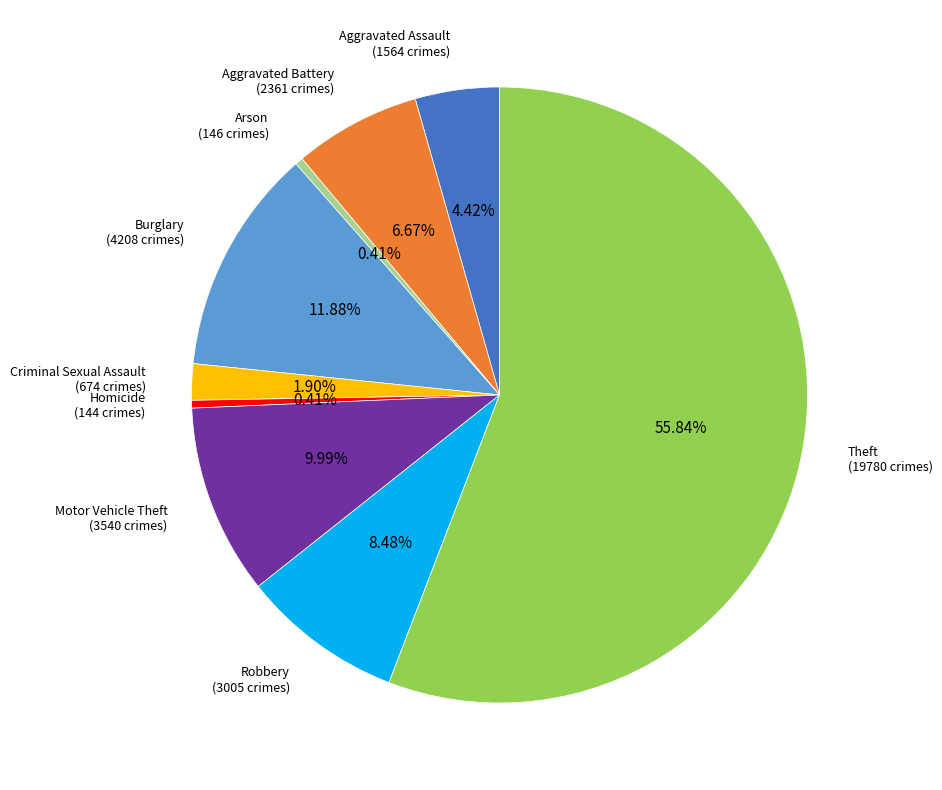

To the nearest percent, what percentage of the pie is Aggravated Assault?

4%